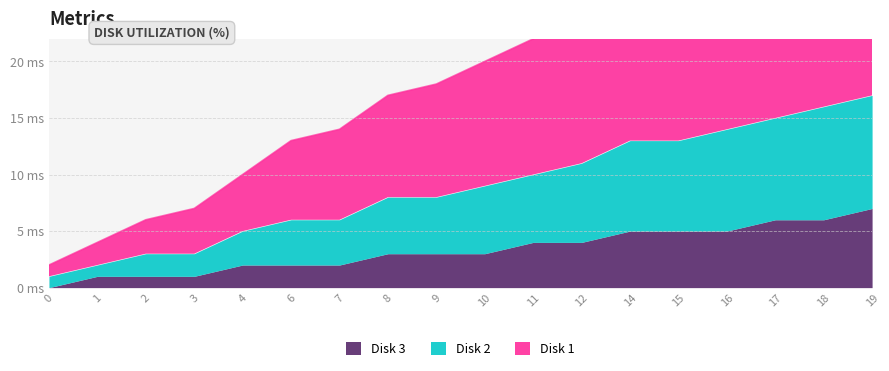

True or false: Disk 2 has a value of 10 at 19.

True